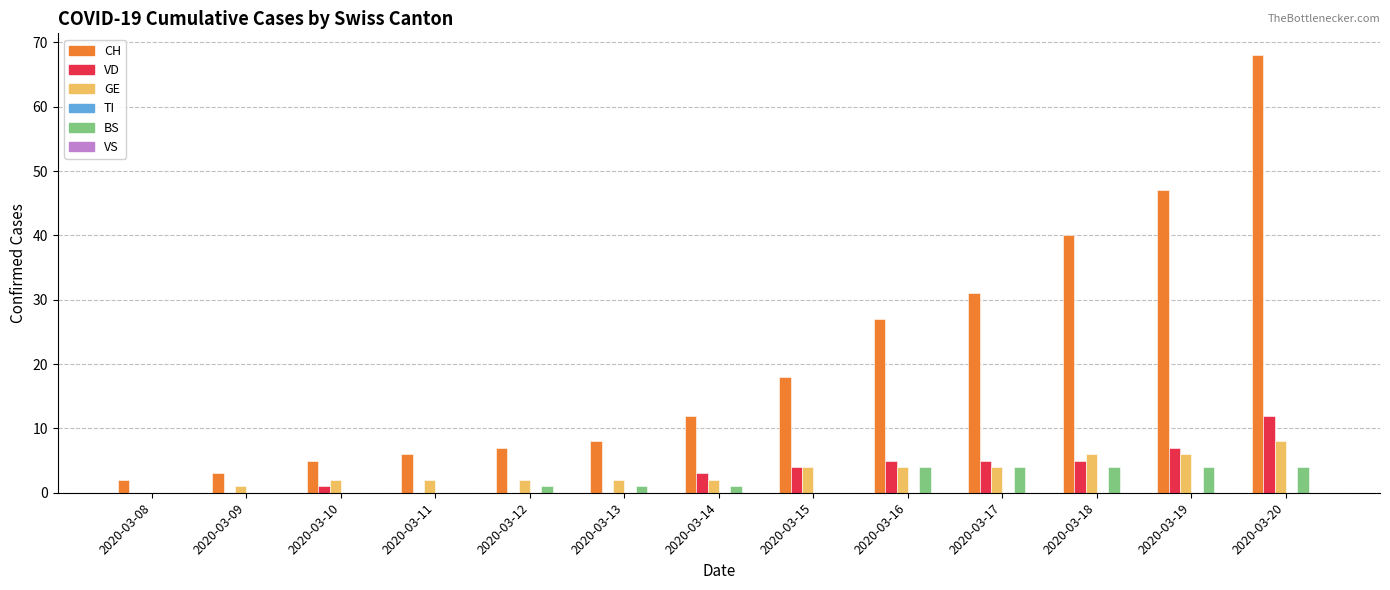

True or false: VD has a value of -4 at 2020-03-09.

False